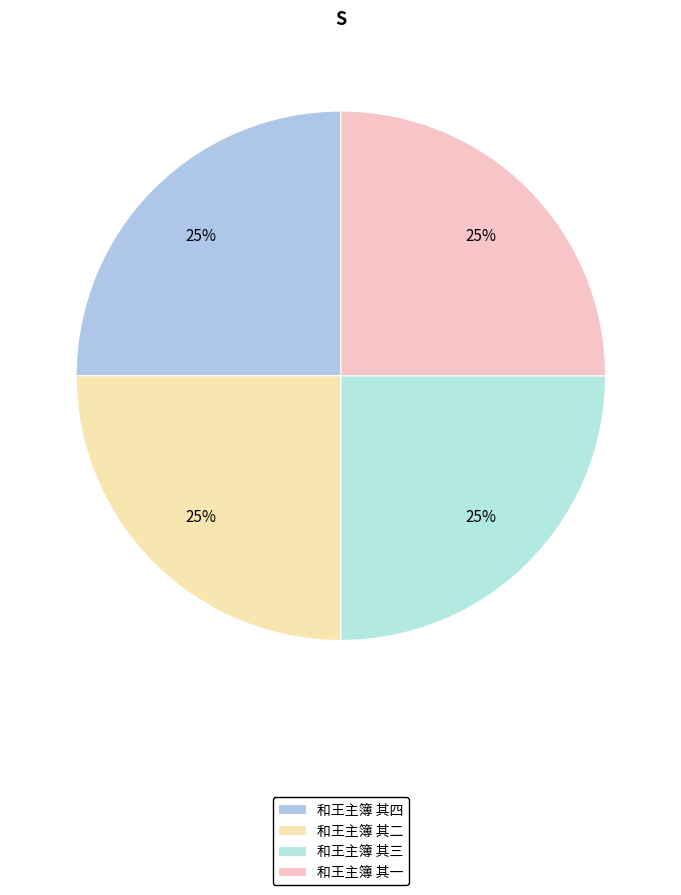

Is the sum of 和王主簿 其三 and 和王主簿 其四 greater than half?

No